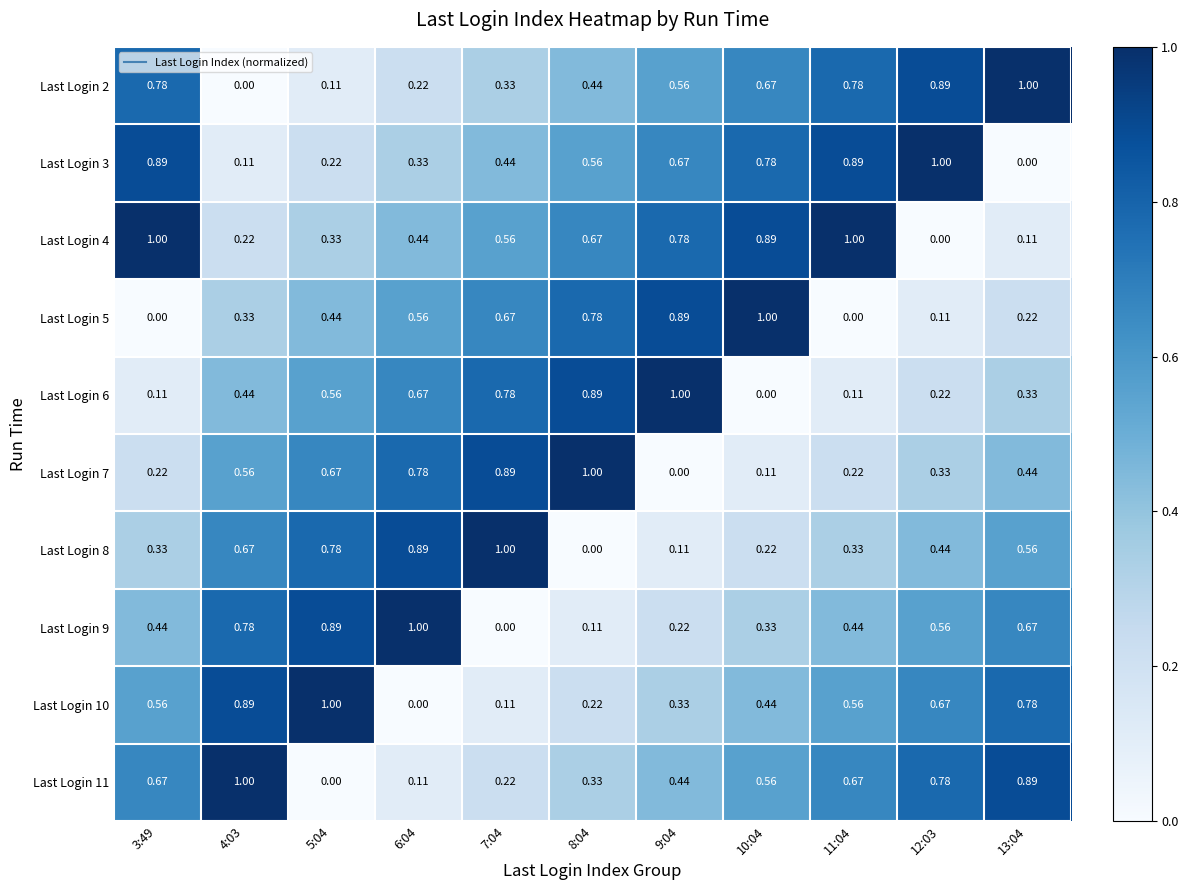

How many values in the Last Login 6 series exceed 0?

10